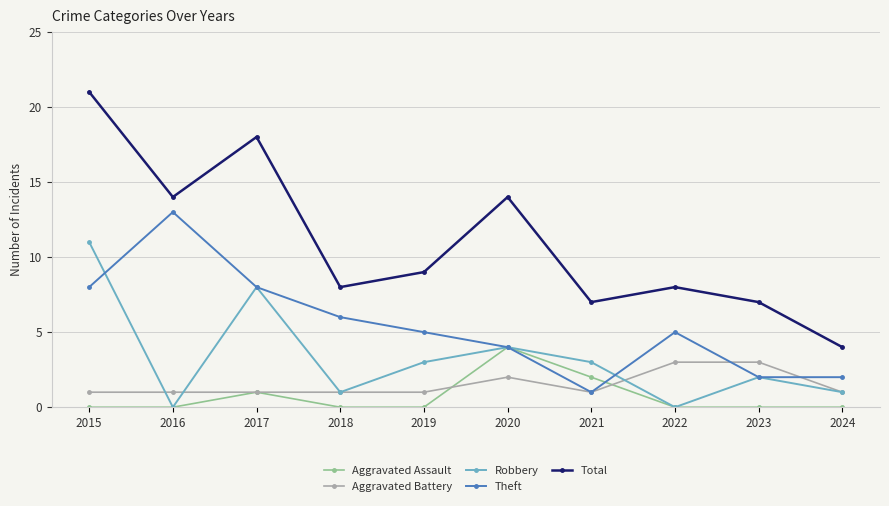

Rank the series by their maximum value, from highest to lowest.

Total, Theft, Robbery, Aggravated Assault, Aggravated Battery